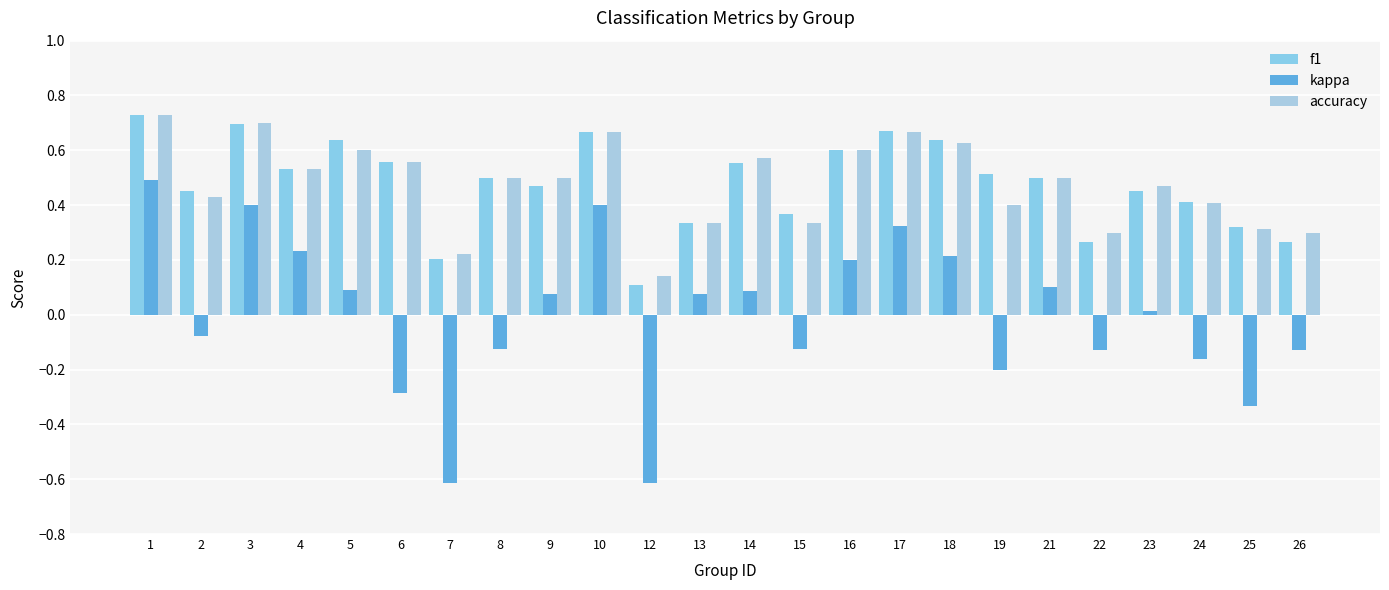

Which series has the widest spread of values?

kappa